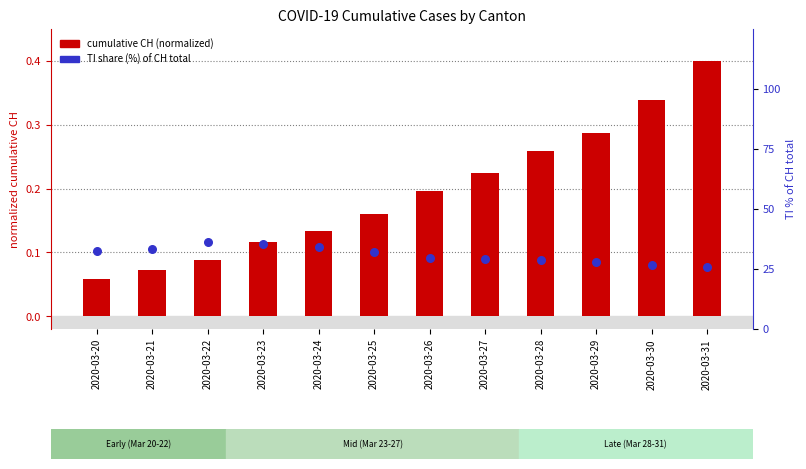

Which series contains the lowest Y value?

cumulative CH (normalized)